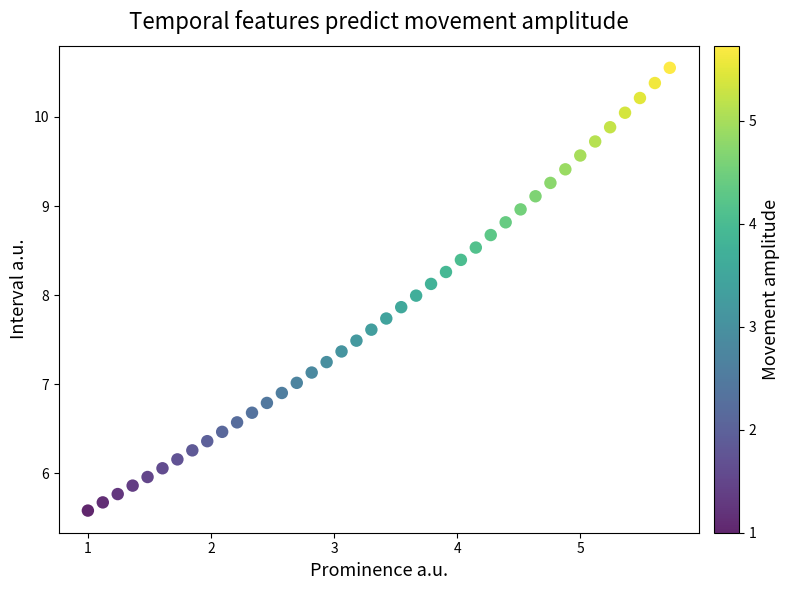

What is the range of Y values (max minus min)?

5.0